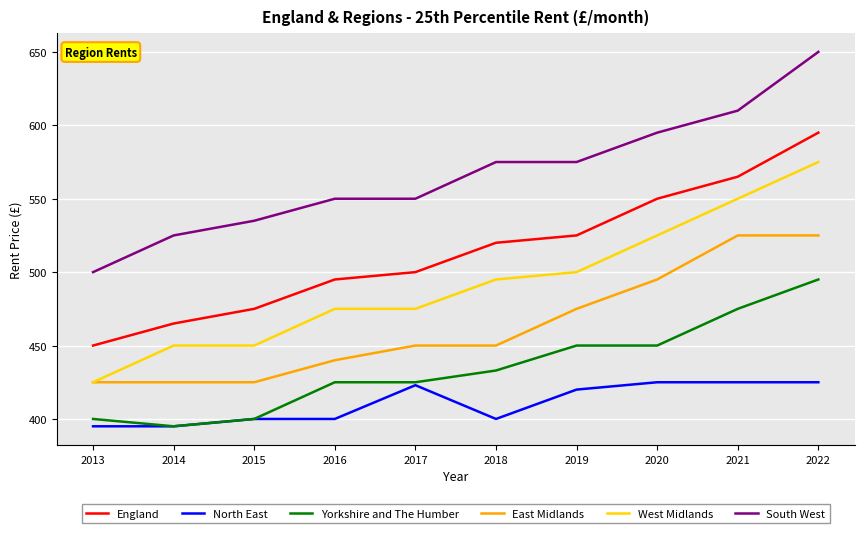

Is the value of England at 2013 greater than the value of Yorkshire and The Humber at 2013?

Yes